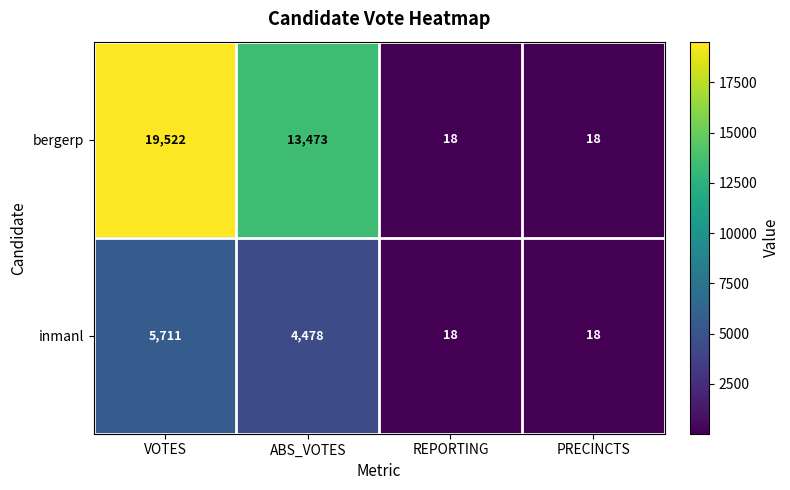

What is the minimum value shown in the chart?

18